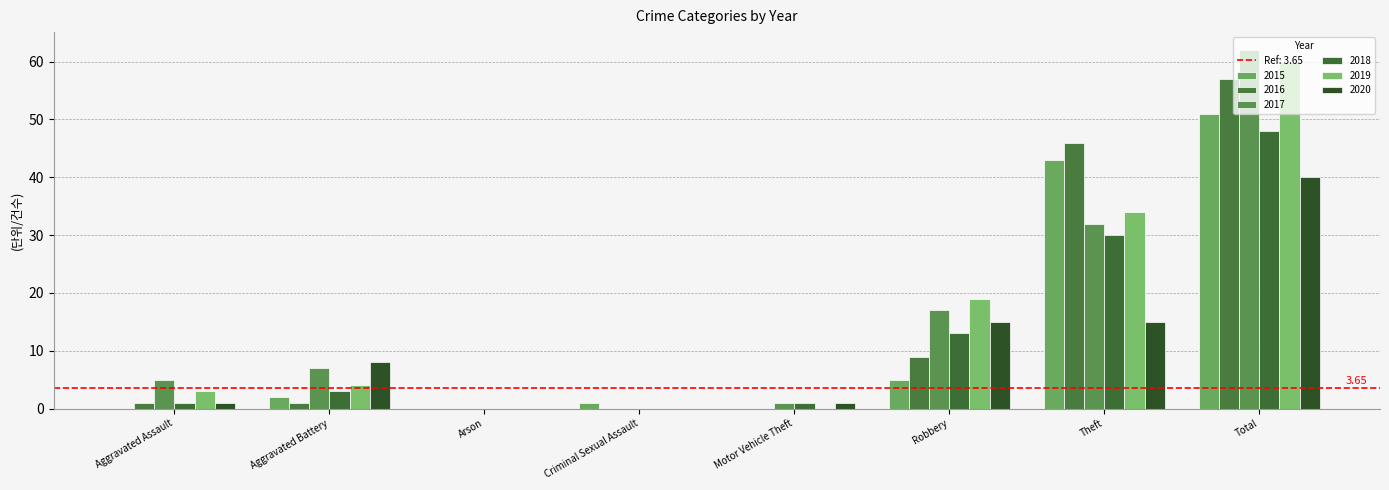

What is the difference between the 2020 values at Arson and Robbery?

15